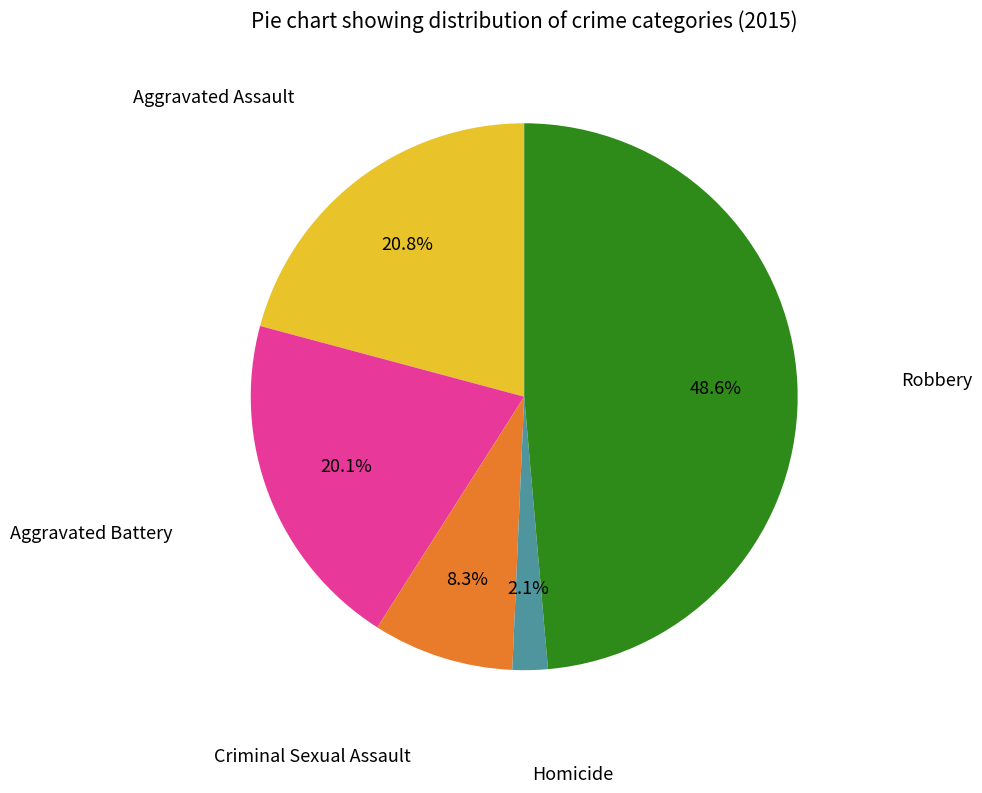

The Criminal Sexual Assault slice represents 8% of the pie. True or false?

True